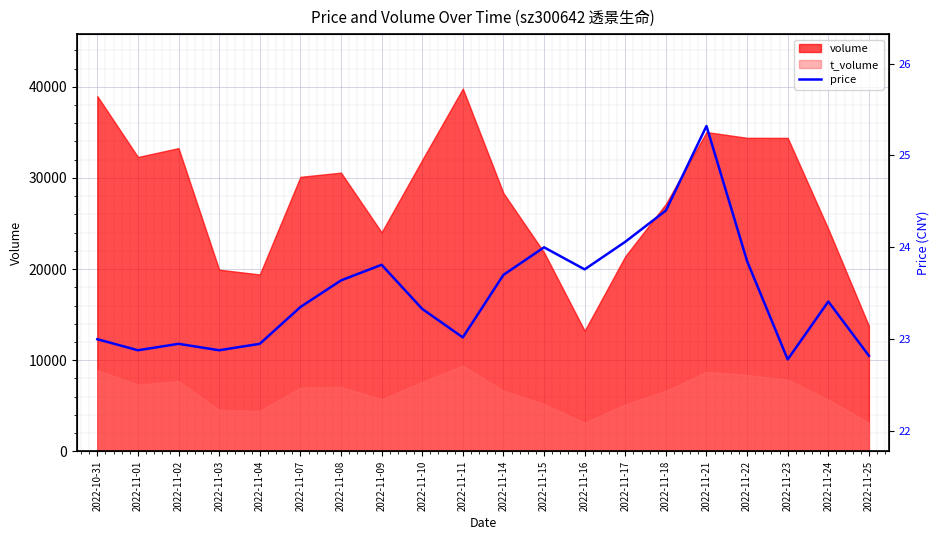

How many data points are less than 23?

6